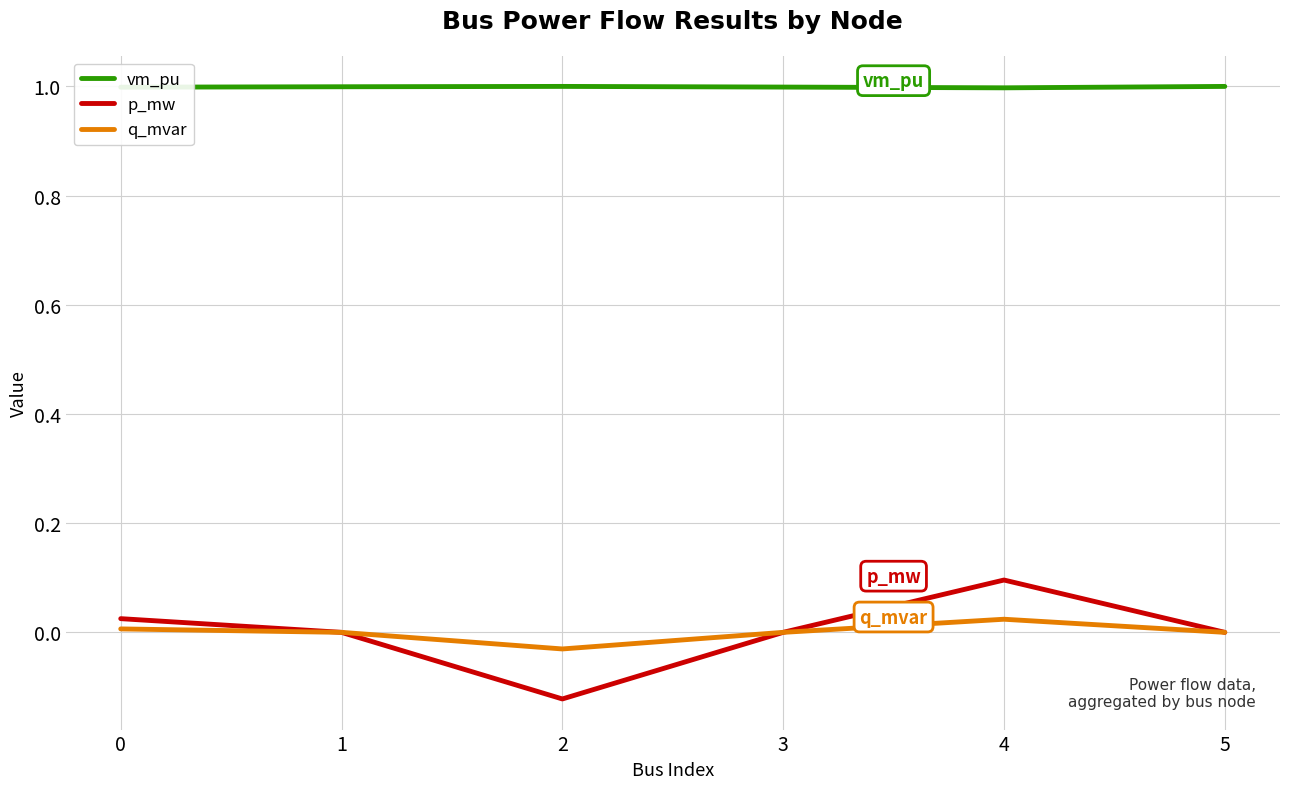

Is the value of q_mvar at 1 greater than the value of vm_pu at 4?

No